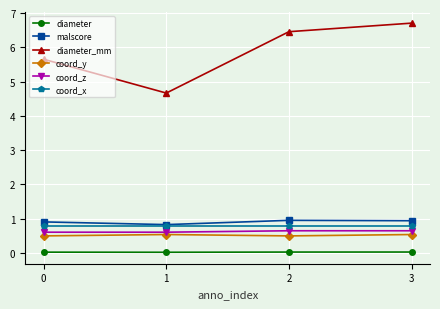

The value of coord_x at 3 is 0.3. True or false?

False